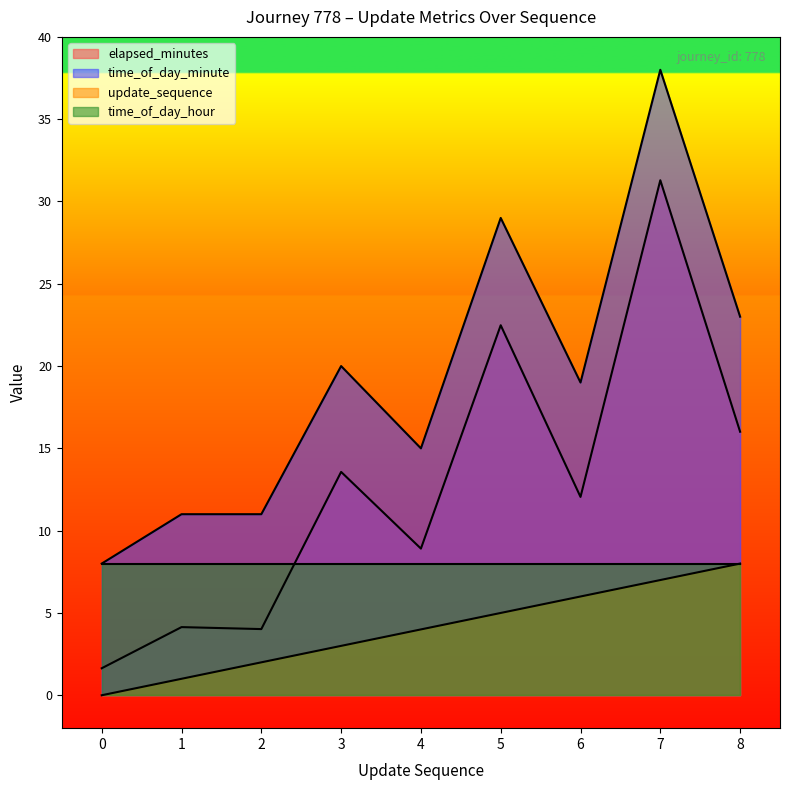

What is the average value of the update_sequence series?

4.0